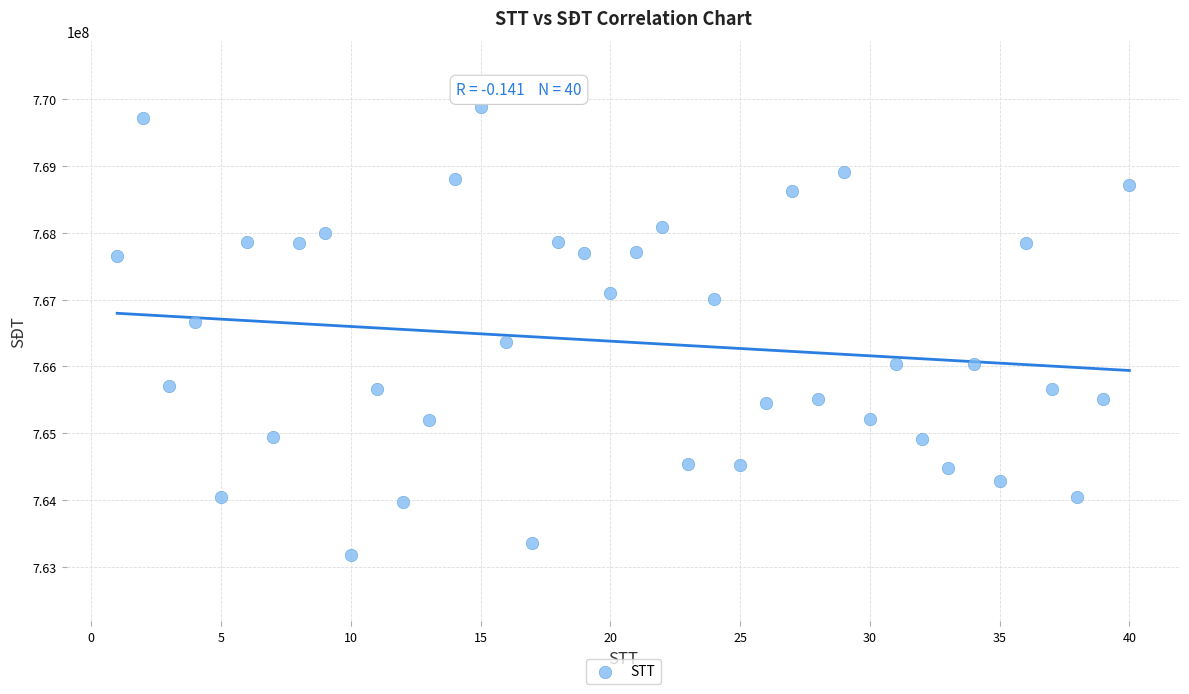

What is the range of Y values (max minus min)?

6696860